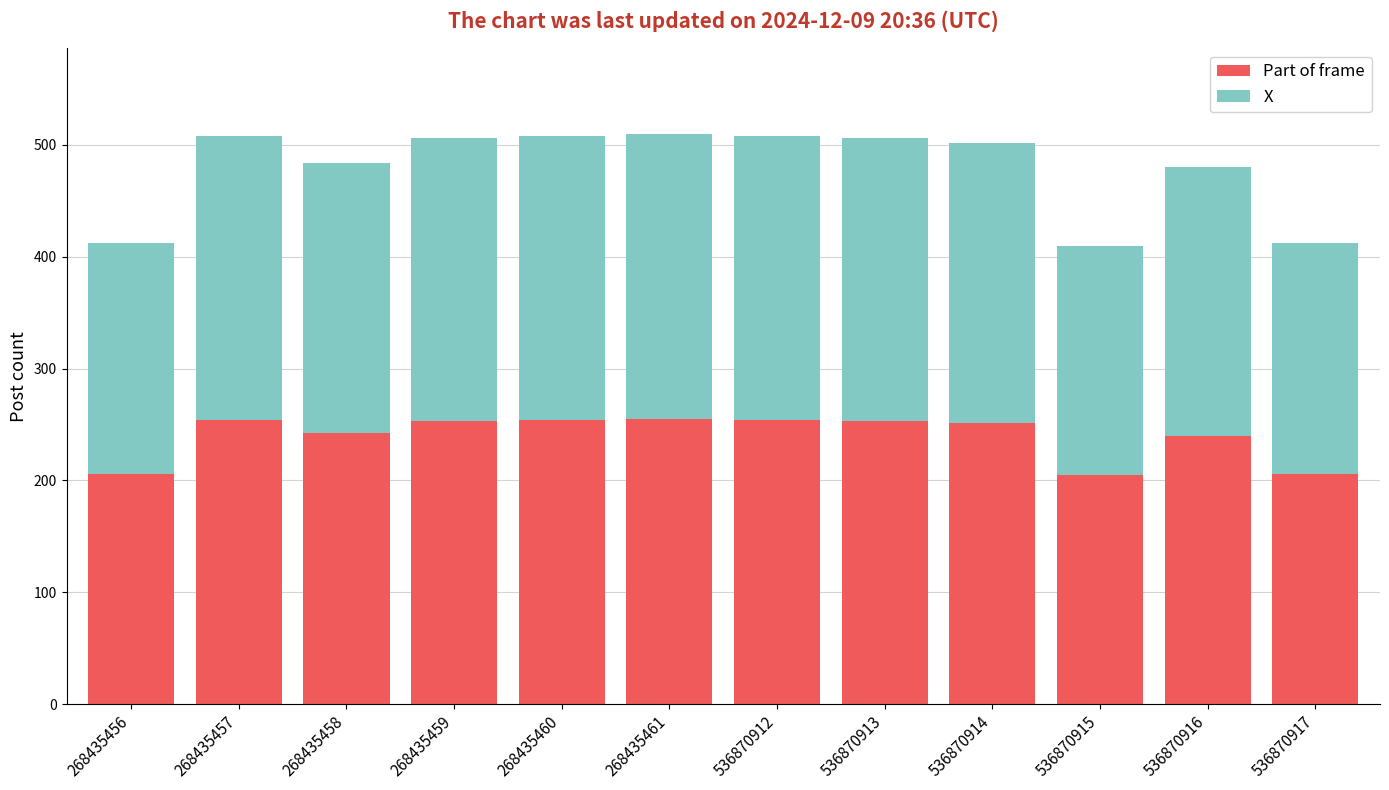

How many distinct data groups are displayed?

2